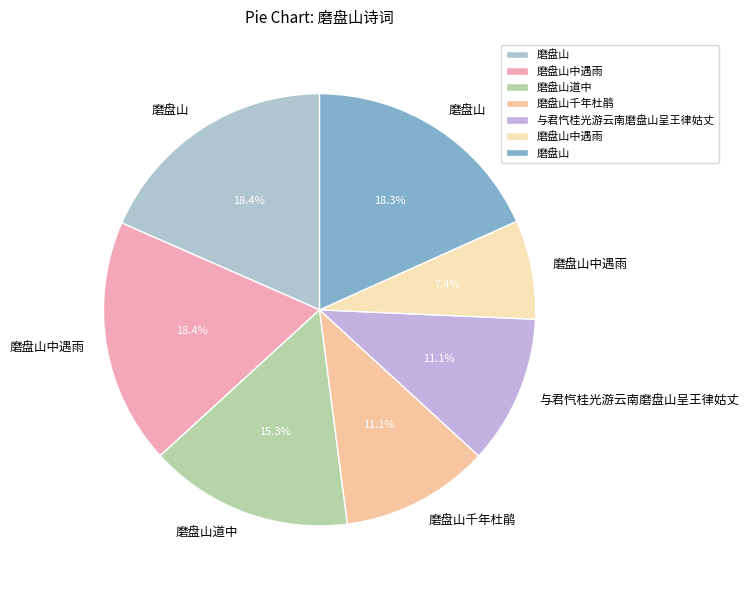

Which category has the smallest portion of the pie?

磨盘山中遇雨